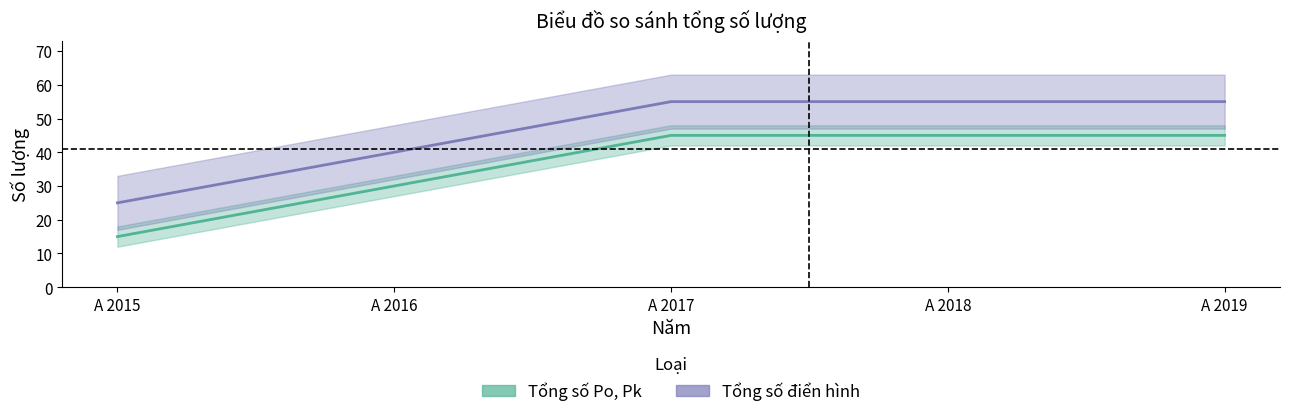

Reading left to right, what are all the values shown in this chart?

Tổng số Po, Pk: A 2015=15	A 2016=30	A 2017=45	A 2018=45	A 2019=45
Tổng số điển hình: A 2015=25	A 2016=40	A 2017=55	A 2018=55	A 2019=55